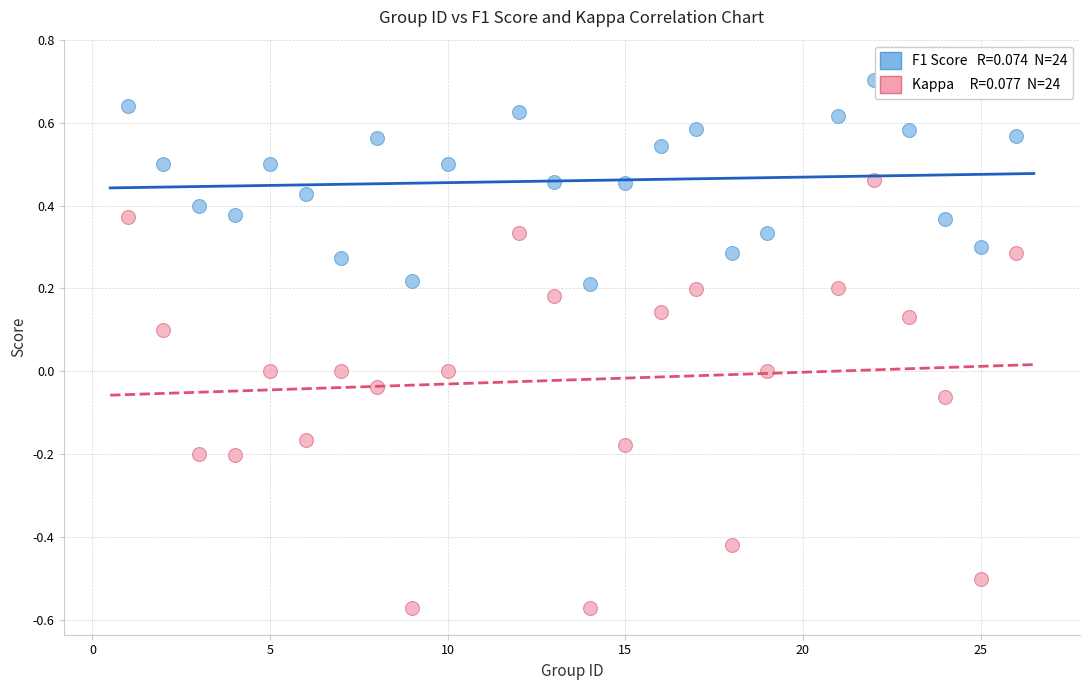

Across all data points, what is the range of Y values (max minus min)?

1.3